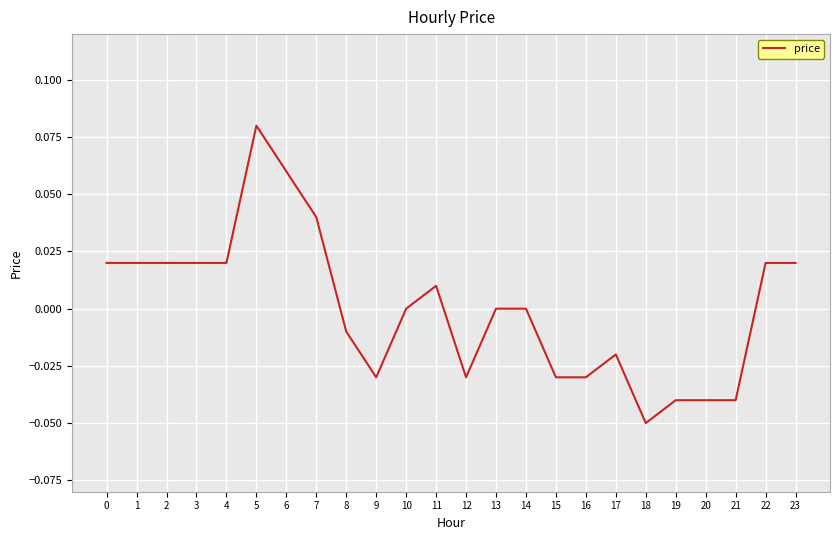

Which label corresponds to the largest value in the chart?

5